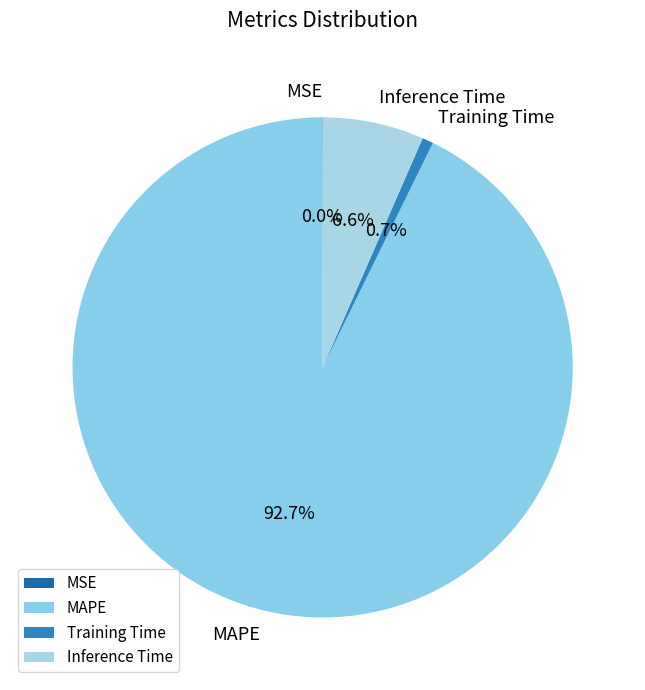

What is the largest slice in the pie chart?

MAPE